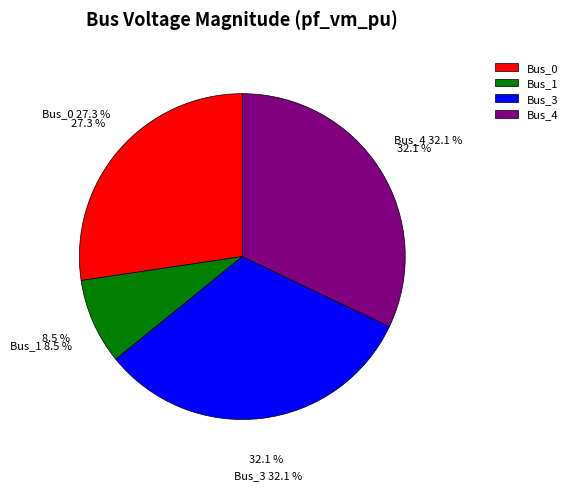

To the nearest percent, what is the average slice percentage?

25%